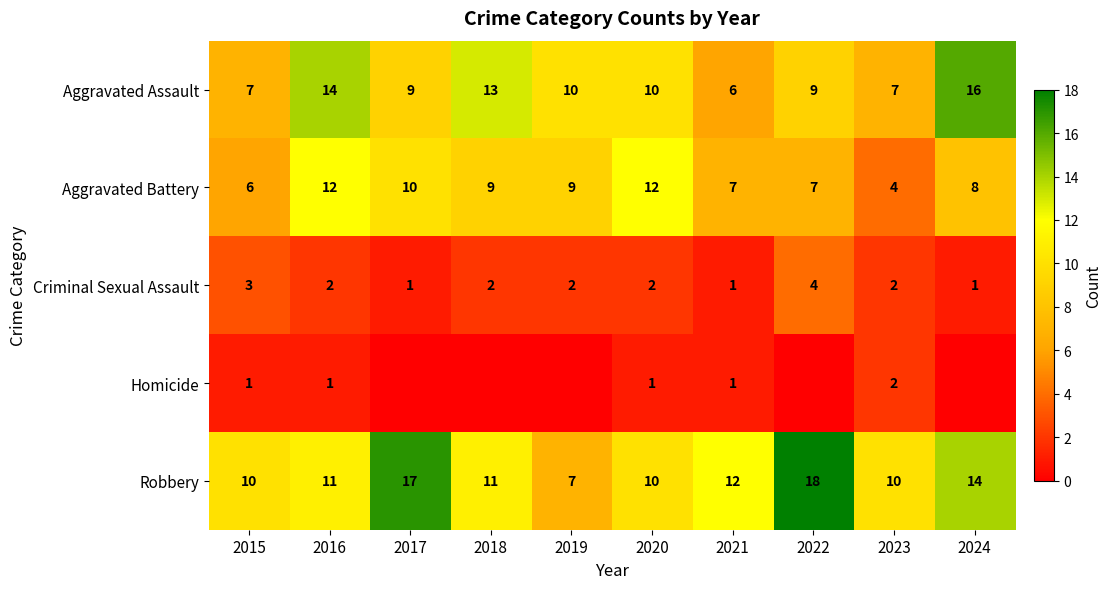

At which label is Robbery closest to 12?

2021